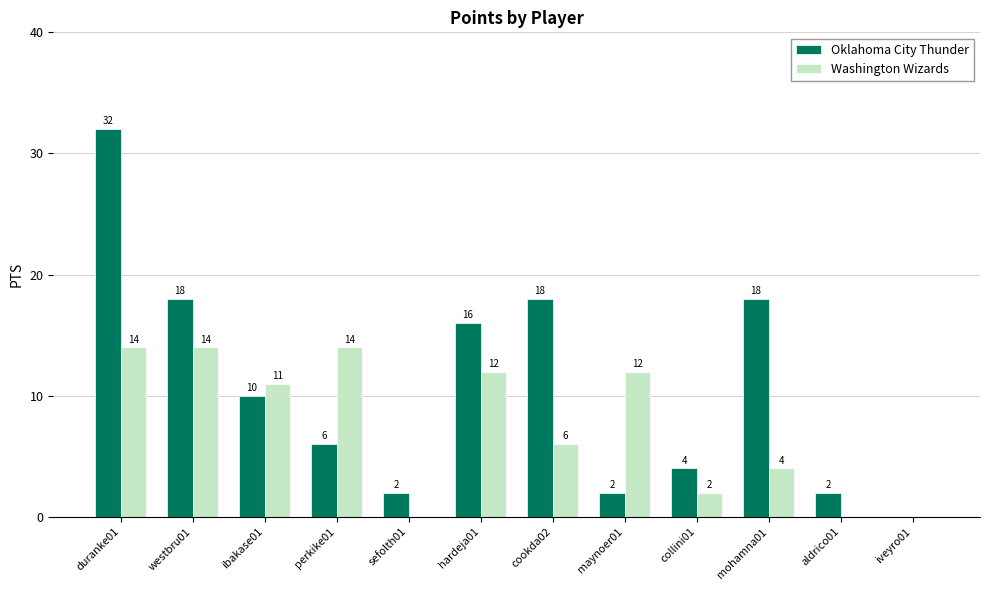

Are the bars horizontal?

No